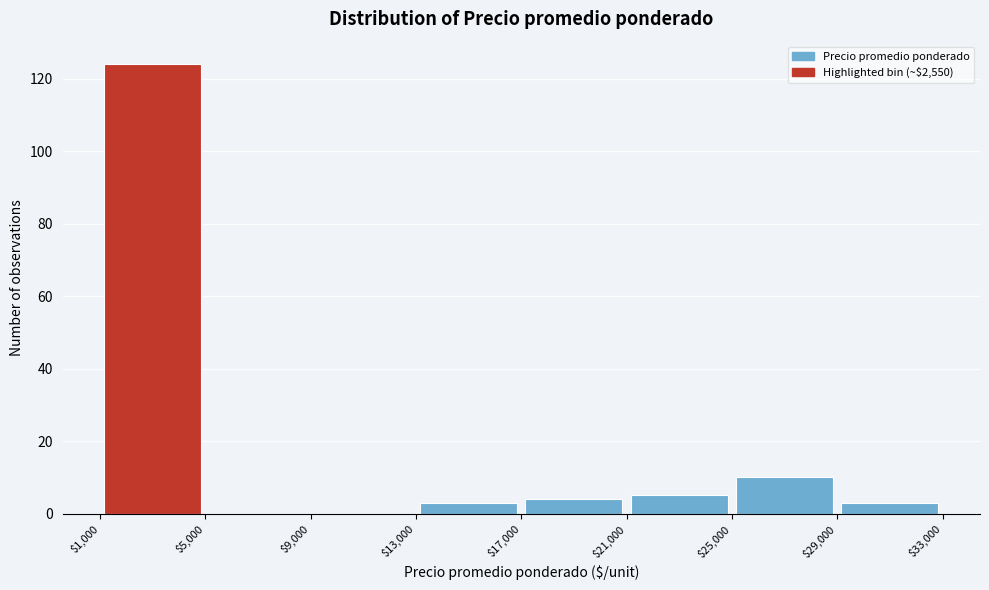

Reading left to right, list every bar in this chart as the range it spans on the x-axis followed by its height. The values are not printed on the chart, so give them approximately, as read against the axis.

$1,000 to $5,000: 124
$5,000 to $9,000: 0
$9,000 to $13,000: 0
$13,000 to $17,000: 4
$17,000 to $21,000: 4
$21,000 to $25,000: 6
$25,000 to $29,000: 10
$29,000 to $33,000: 4